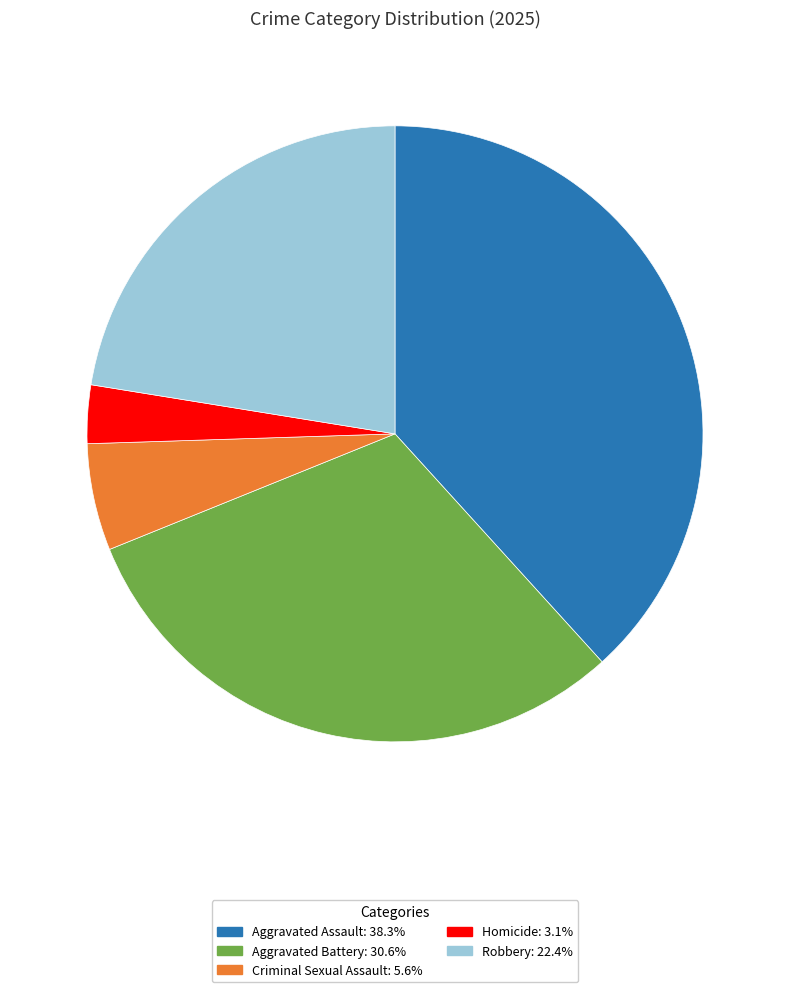

How many slices are in this pie chart?

5